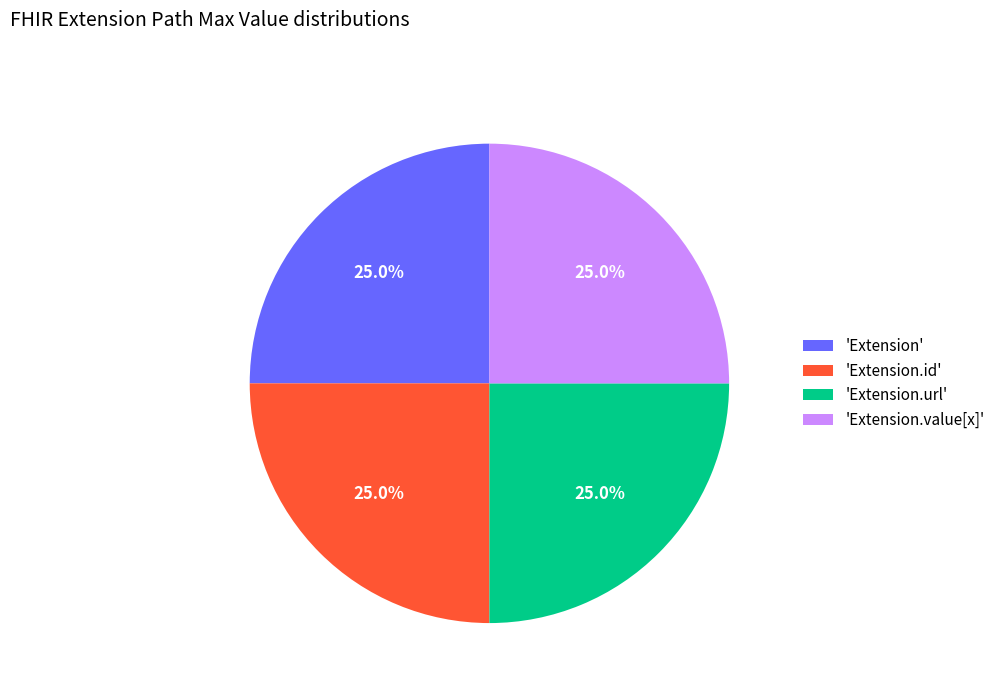

Is 'Extension' the majority of the pie?

No